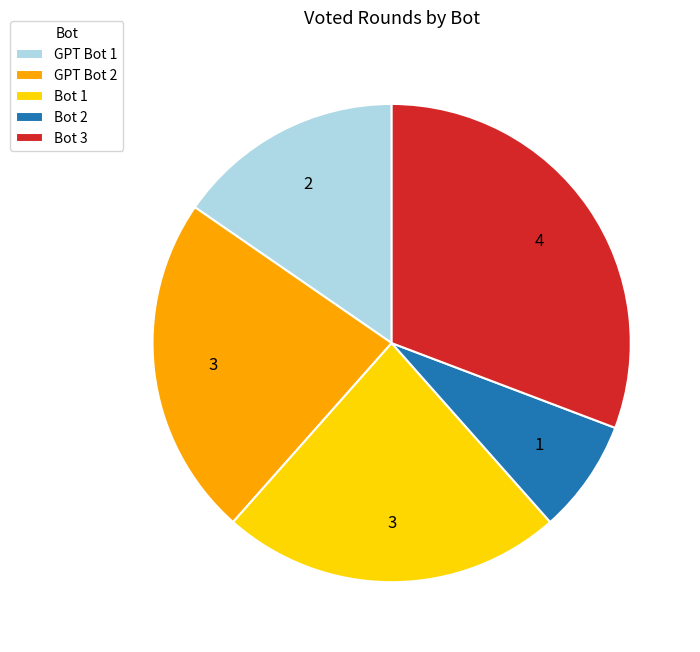

Is it true that GPT Bot 2 is 34% of the pie?

False